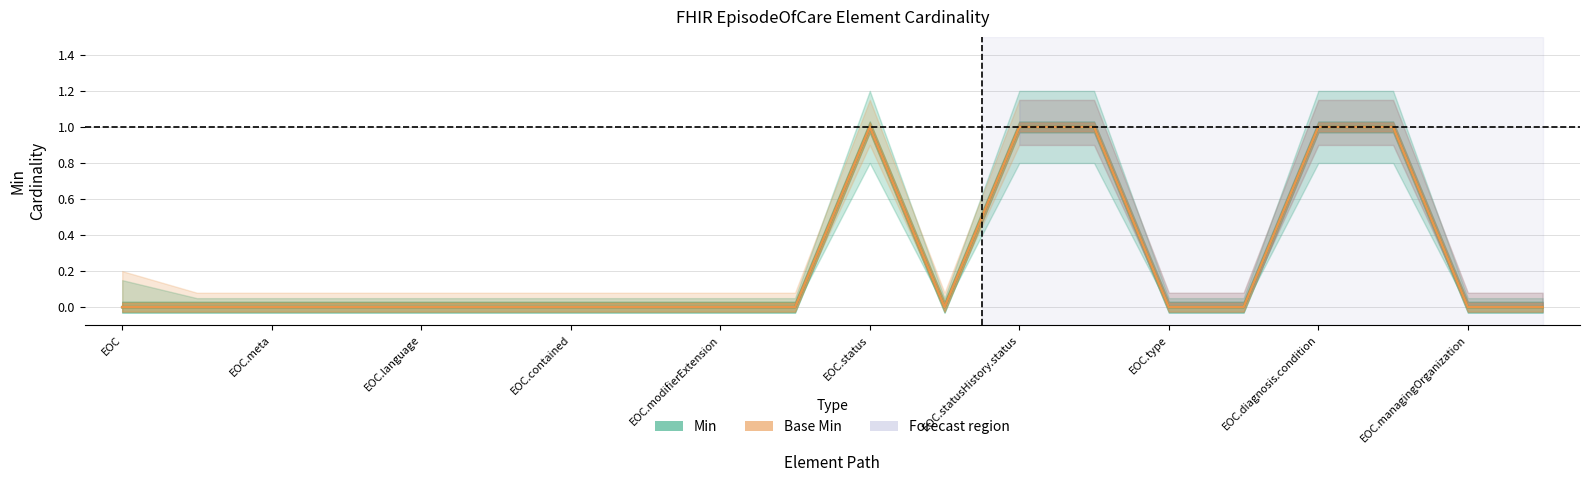

The Min series shows 0 at EOC.contained. True or false?

True